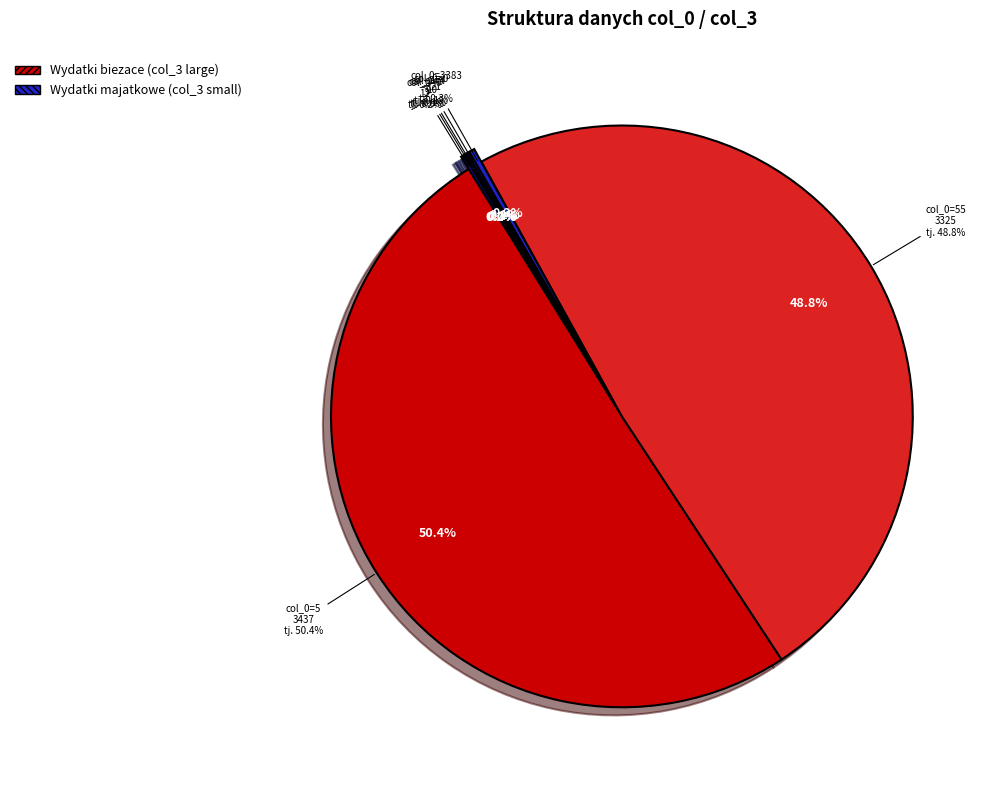

Is it true that 5 is 1% of the pie?

False